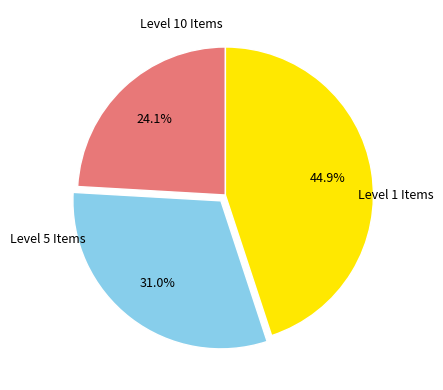

Is there a majority slice in this chart?

No